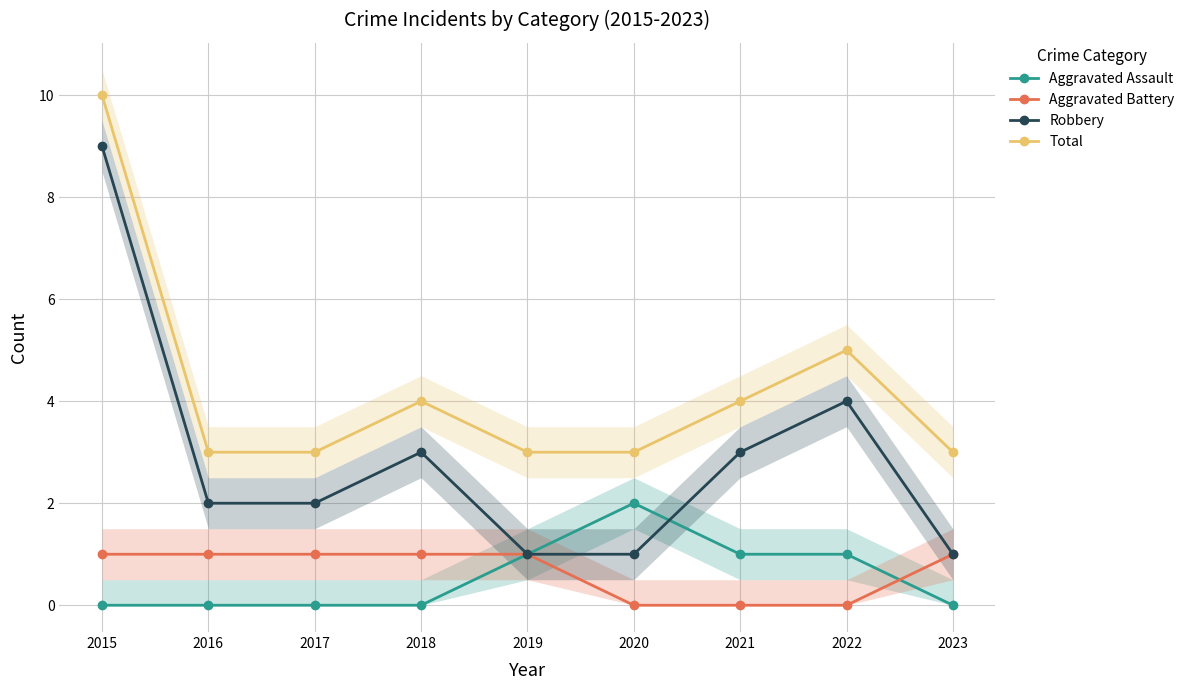

What is the average value of the Robbery series?

3